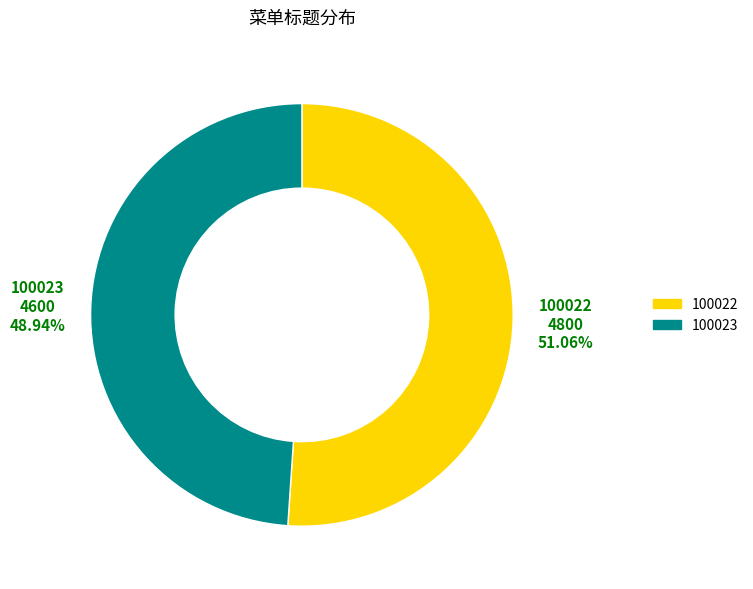

Approximately how many times larger is the value at 100022 compared to 100023?

1.0